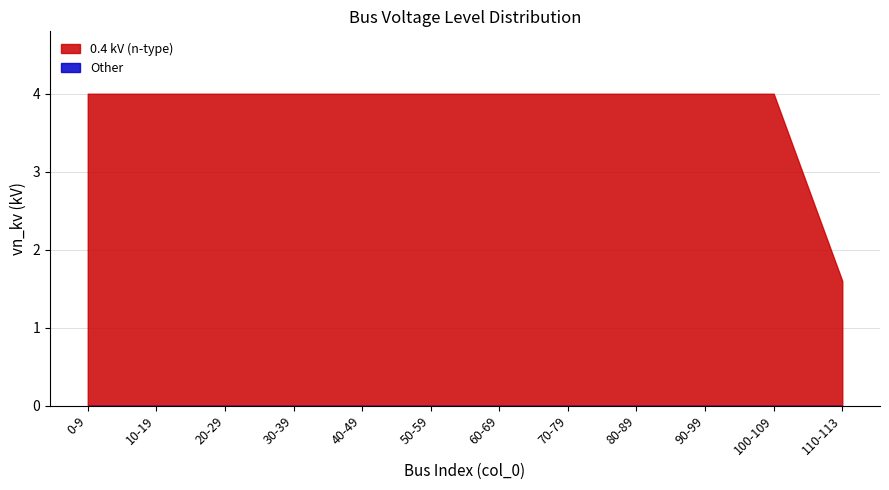

What is the total value across all series at 50-59?

4.0